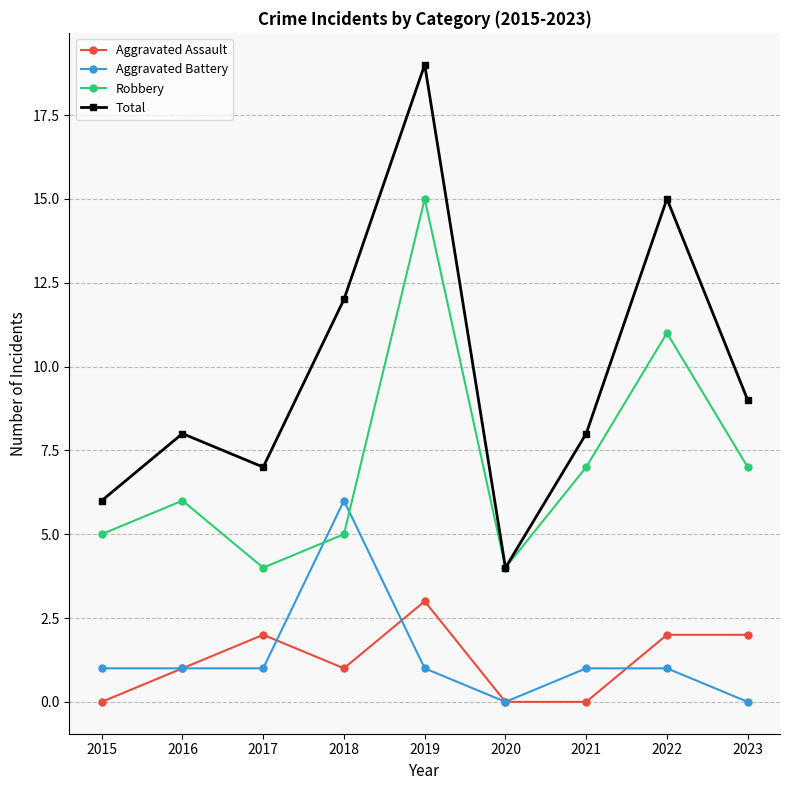

True or false: Total and Aggravated Battery intersect in this chart.

False